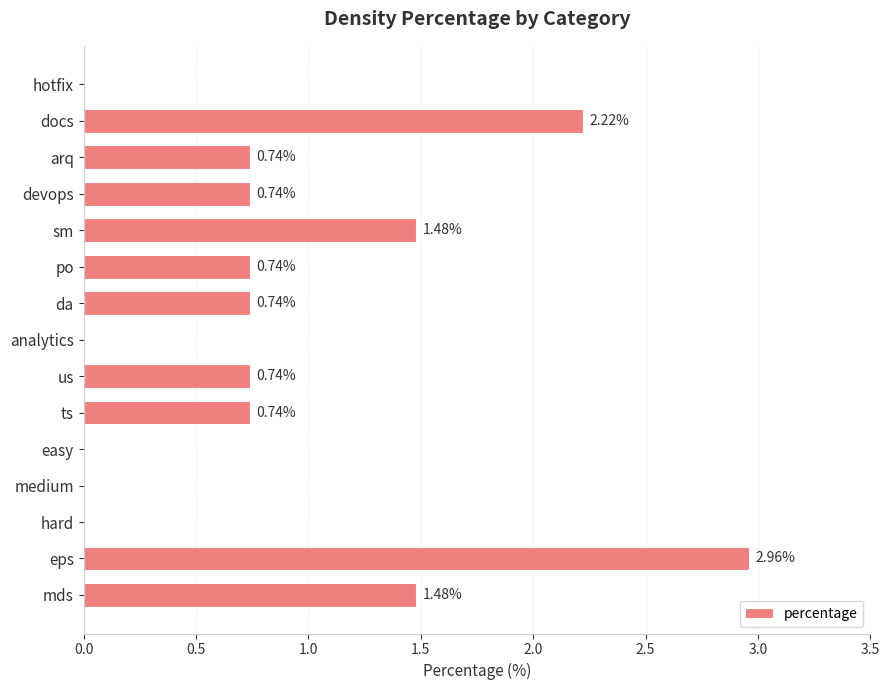

What is the sum of all values?

12.6